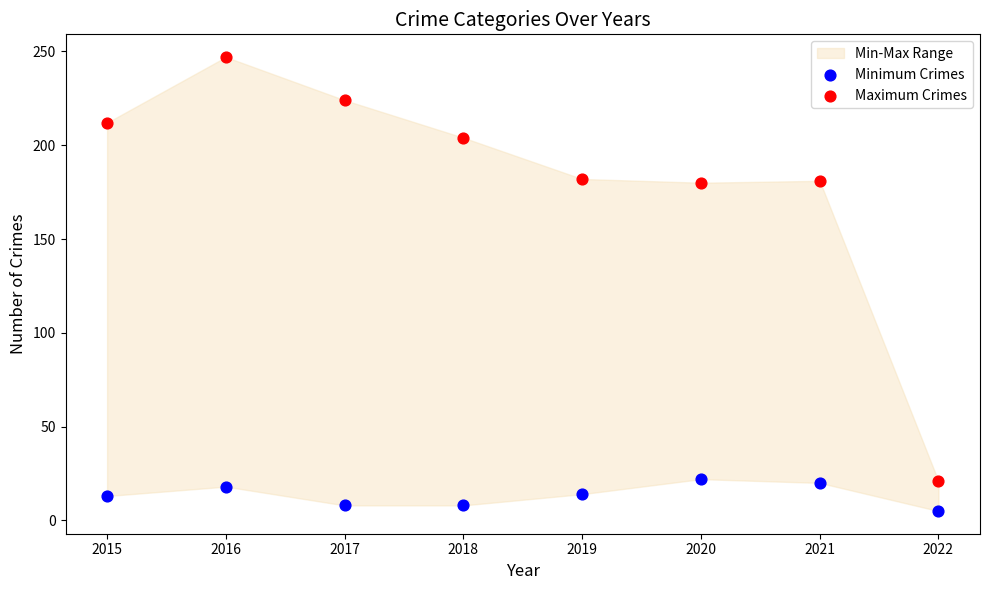

Which series contains the lowest Y value?

Minimum Crimes